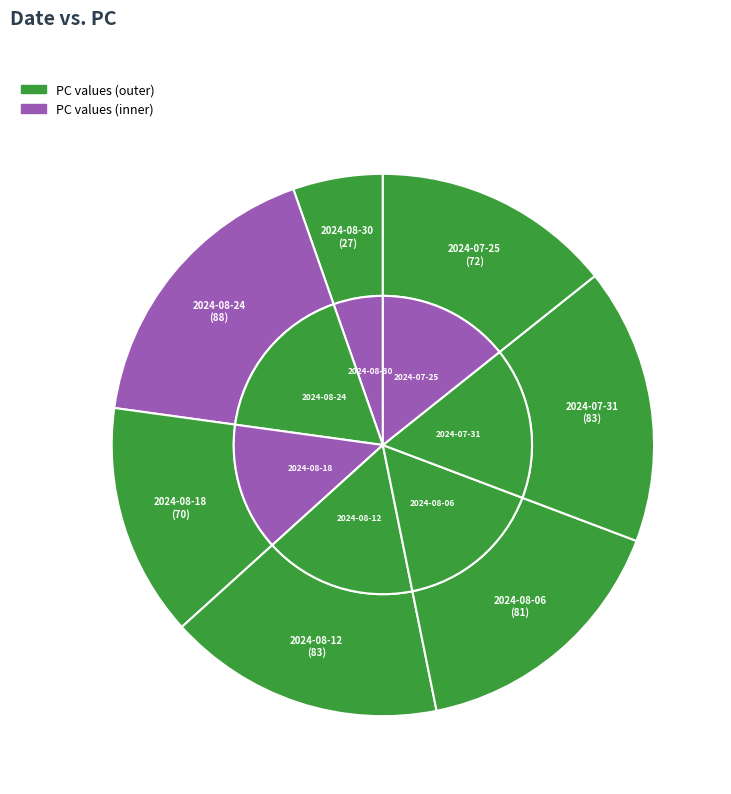

What percentage do 2024-08-18 and 2024-08-06 together represent?

30.0%